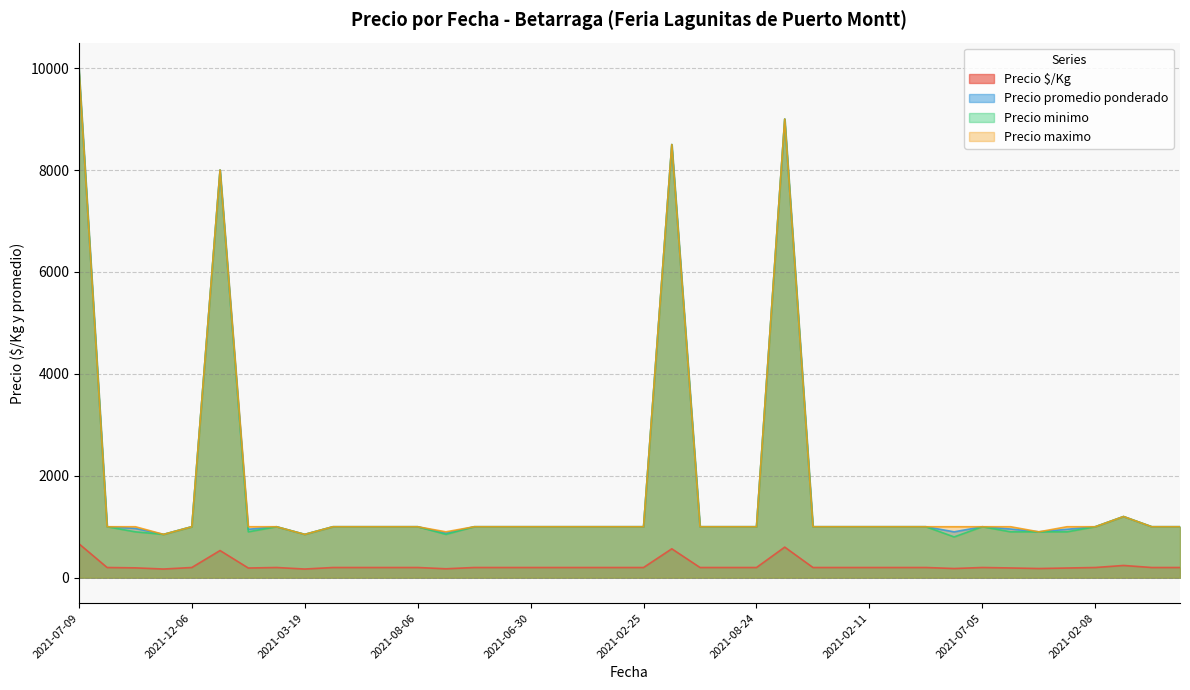

True or false: Precio promedio ponderado and Precio $/Kg cross at least once.

False